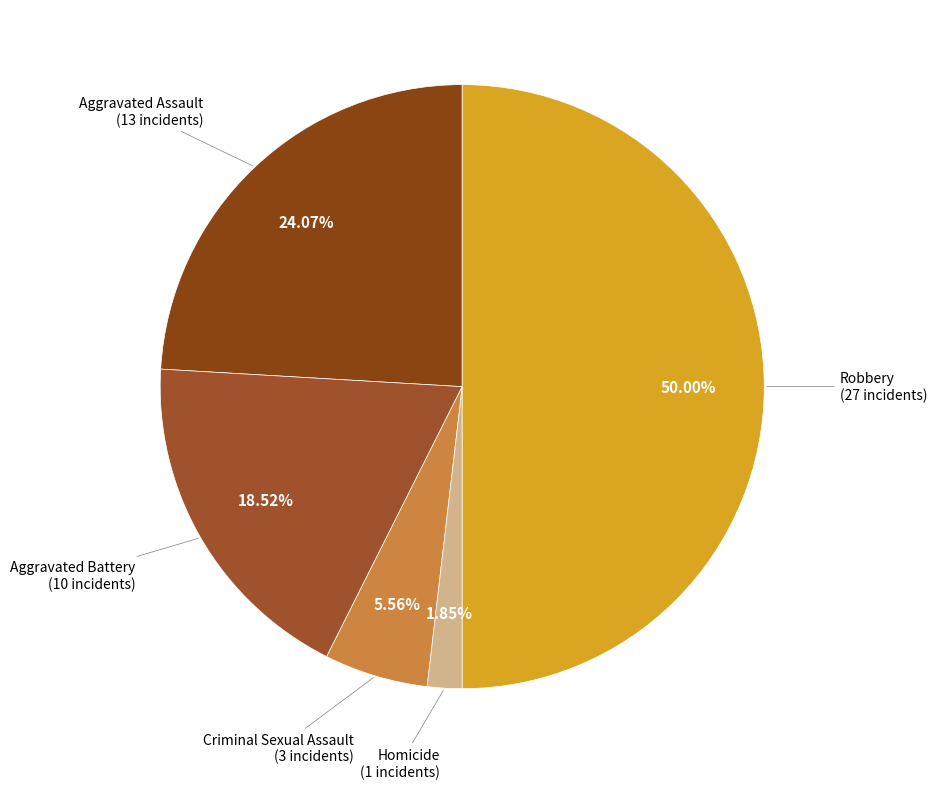

How many slices are in this pie chart?

5